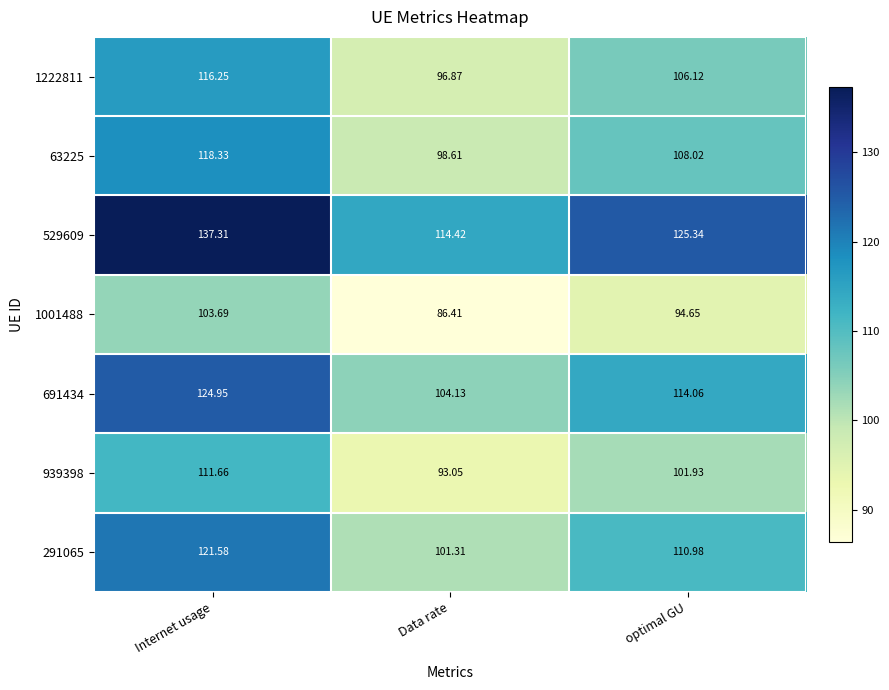

Where does the 1001488 series first go above 94?

Internet usage